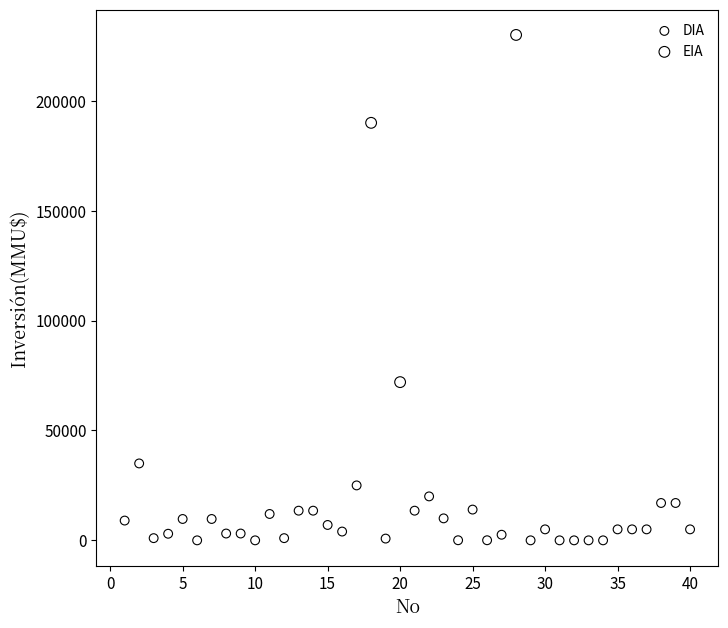

Which series has the largest Y range (max minus min)?

EIA